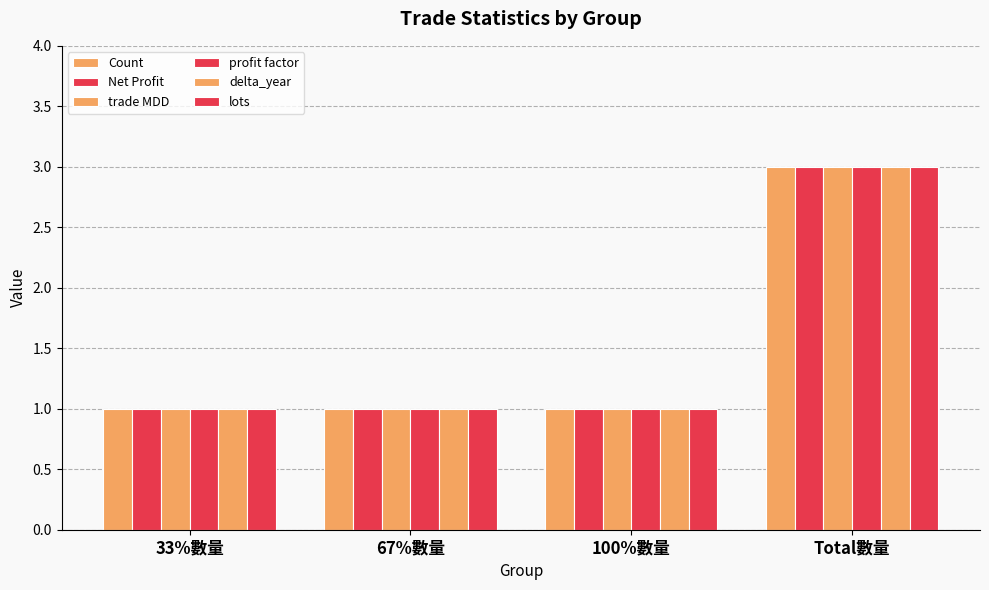

How many groups of bars are there?

4